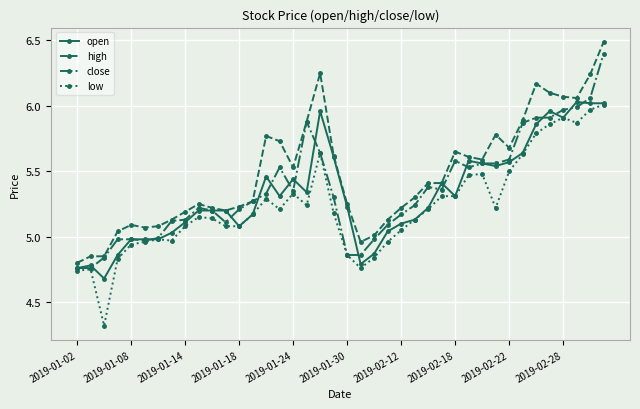

True or false: high has more than 2 points higher than both neighbors.

True